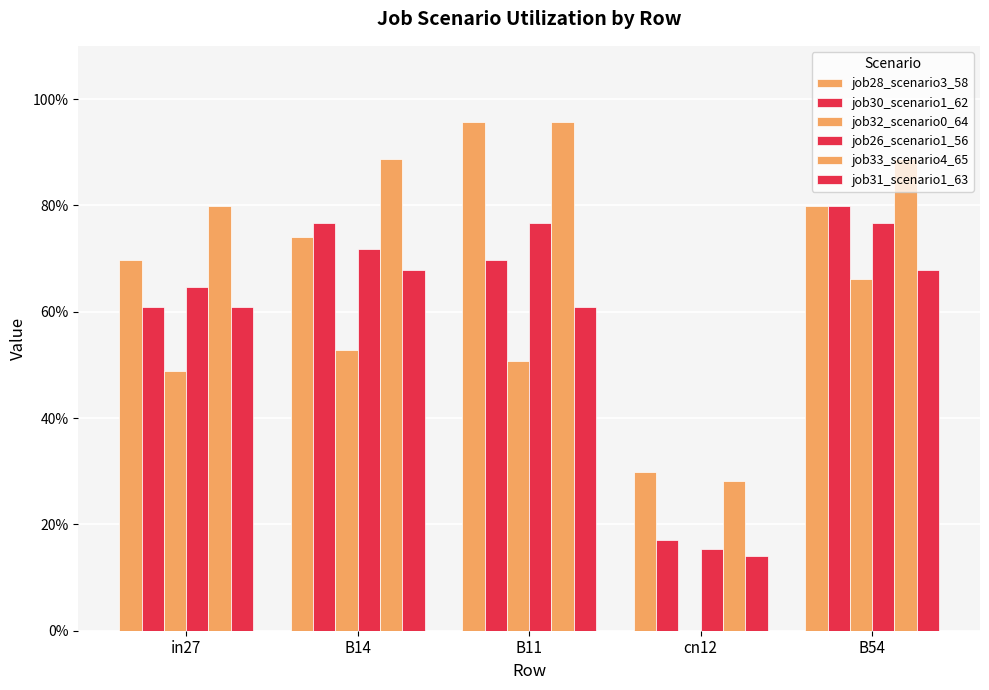

What is the label of the 4th bar from the right?

B14